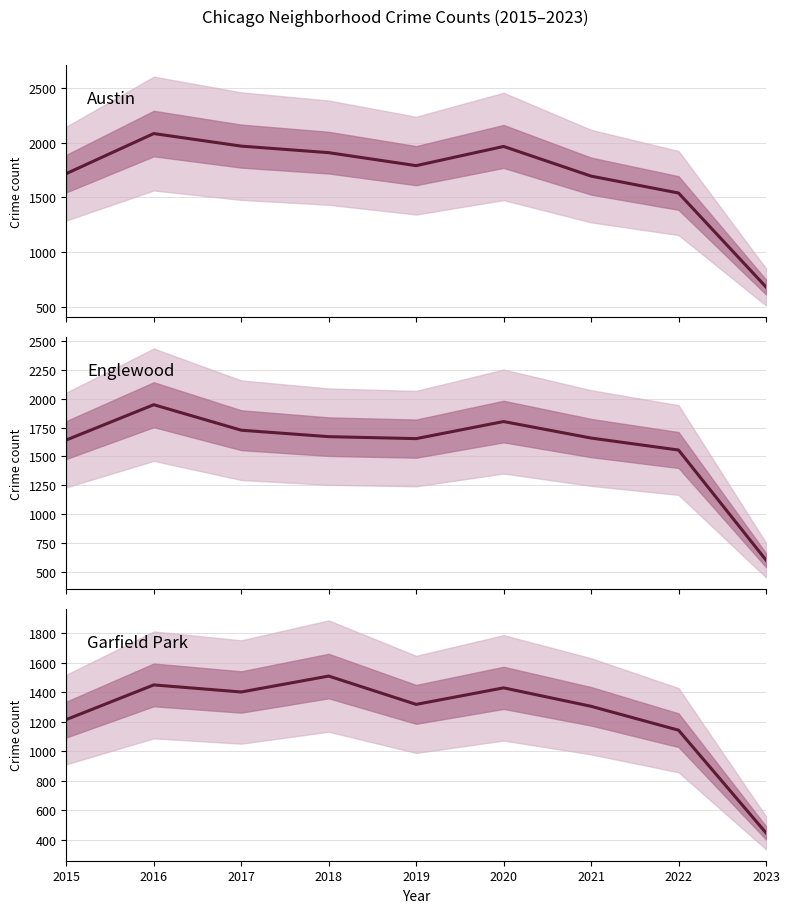

Where do Austin and Englewood first cross each other?

2021 and 2022